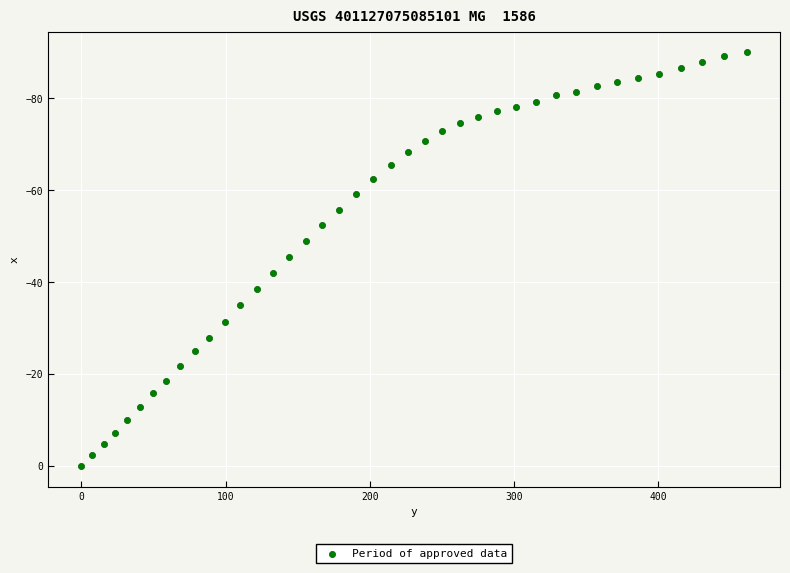

What is the range of X values (max minus min)?

461.4